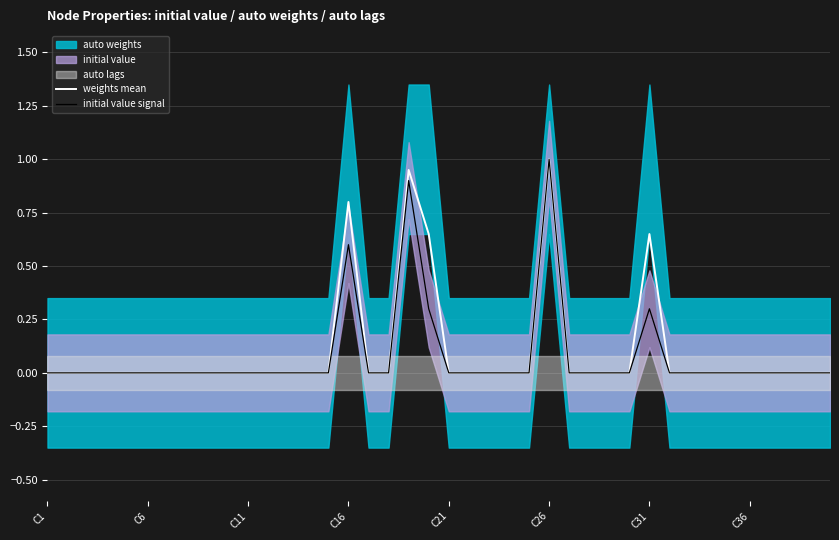

Is it true that initial value signal equals 0.0 at C21?

True